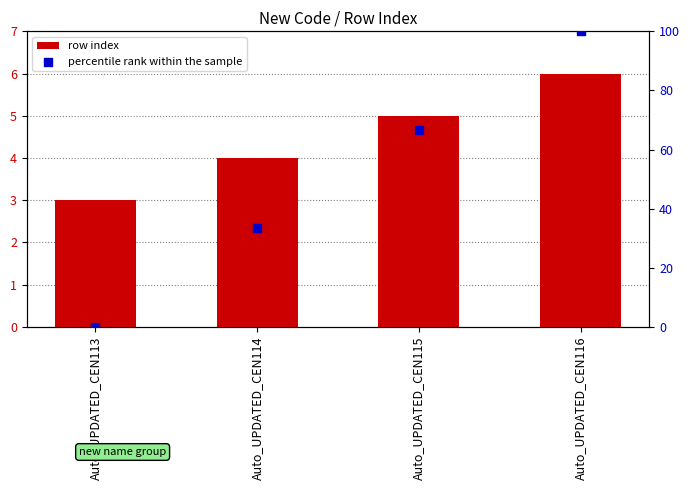

Which series reaches the maximum Y coordinate?

percentile rank within the sample